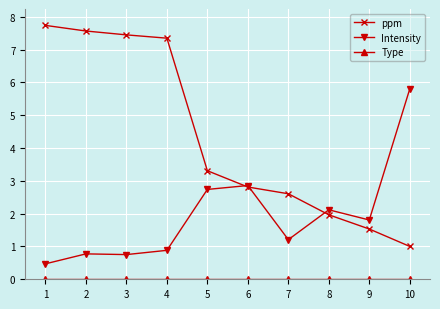

At which label does ppm reach its peak?

1